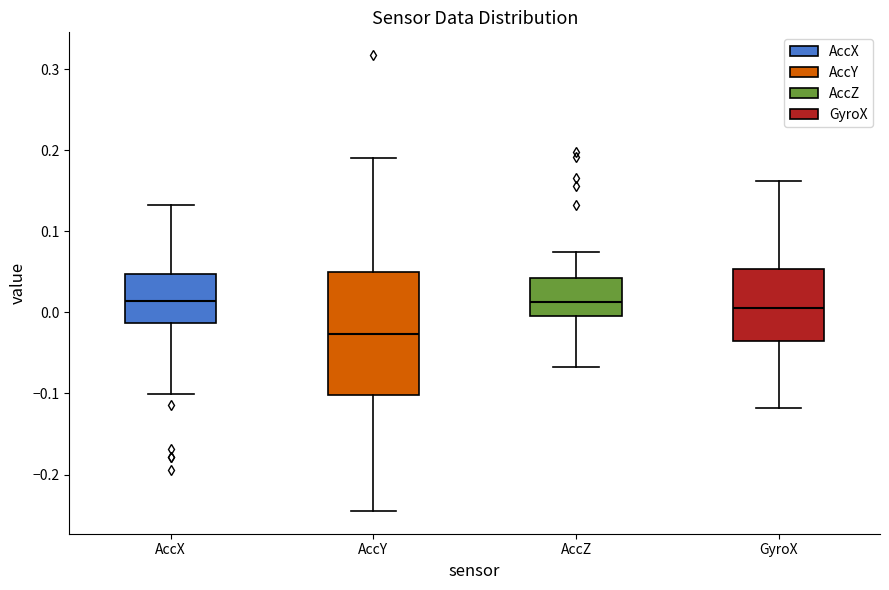

Reading left to right, read every box against the y-axis: the position of its median line, the range the box covers, and the ends of its whiskers. The values are not printed on the chart, so give them approximately, as read against the axis.

AccX: median 0.01, box -0.01 to 0.05, whiskers -0.10 to 0.13
AccY: median -0.03, box -0.10 to 0.05, whiskers -0.24 to 0.19
AccZ: median 0.01, box 0.00 to 0.04, whiskers -0.07 to 0.07
GyroX: median 0.01, box -0.03 to 0.05, whiskers -0.12 to 0.16